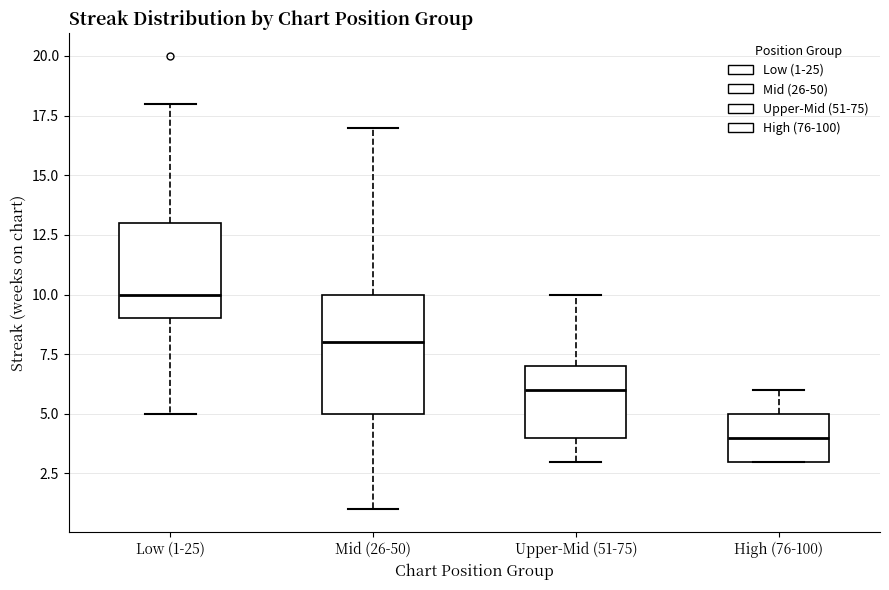

Which box has the lowest median line?

High (76-100)